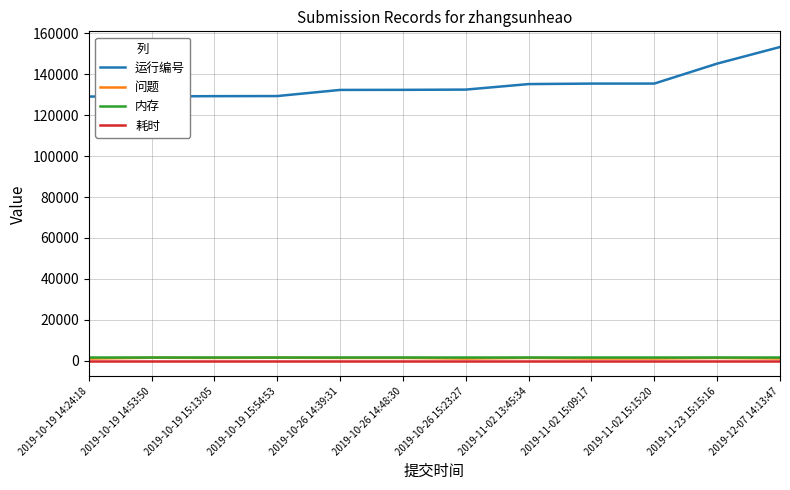

What are all the series names shown in the legend?

运行编号, 问题, 内存, 耗时